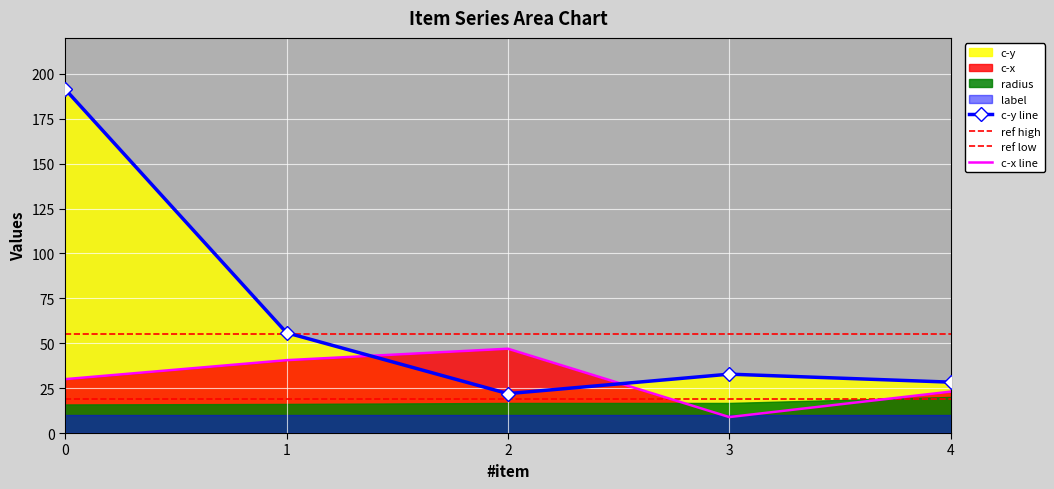

Which series has the largest total across all categories?

c-y